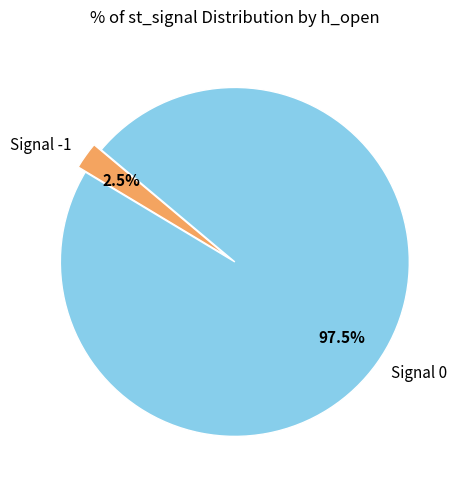

How many slices are in this pie chart?

2